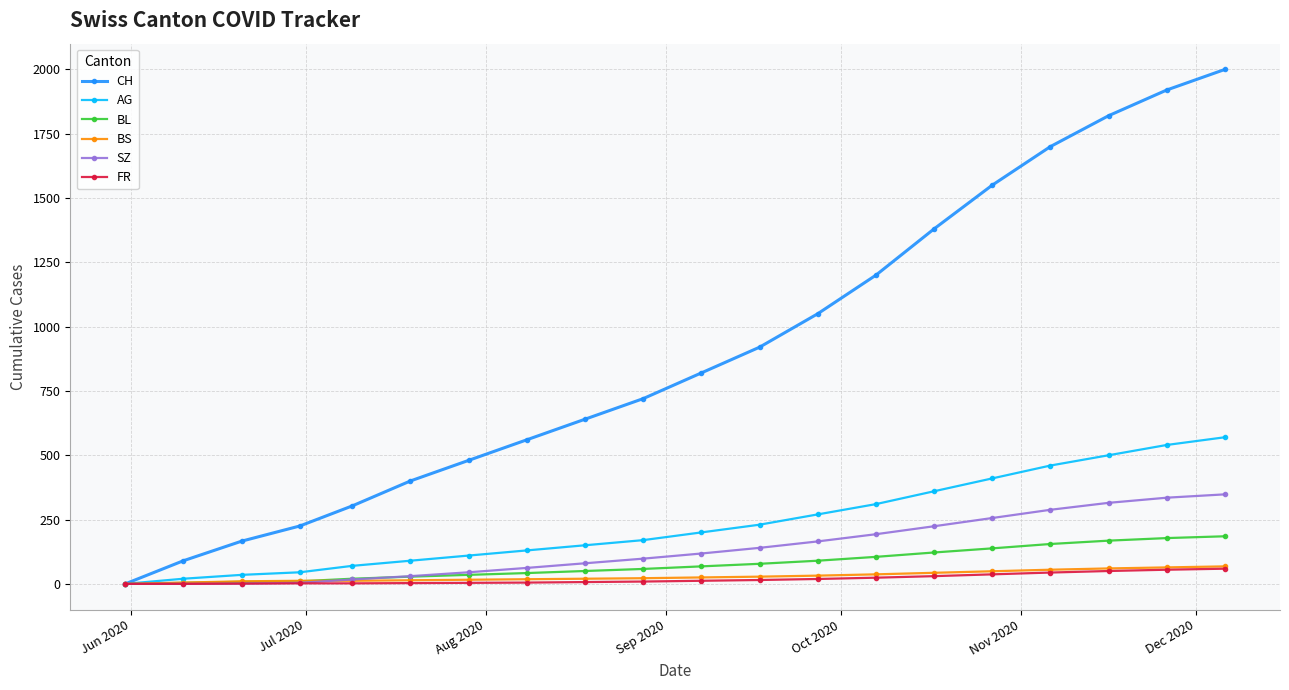

At how many categories does at least one series exceed 990?

8